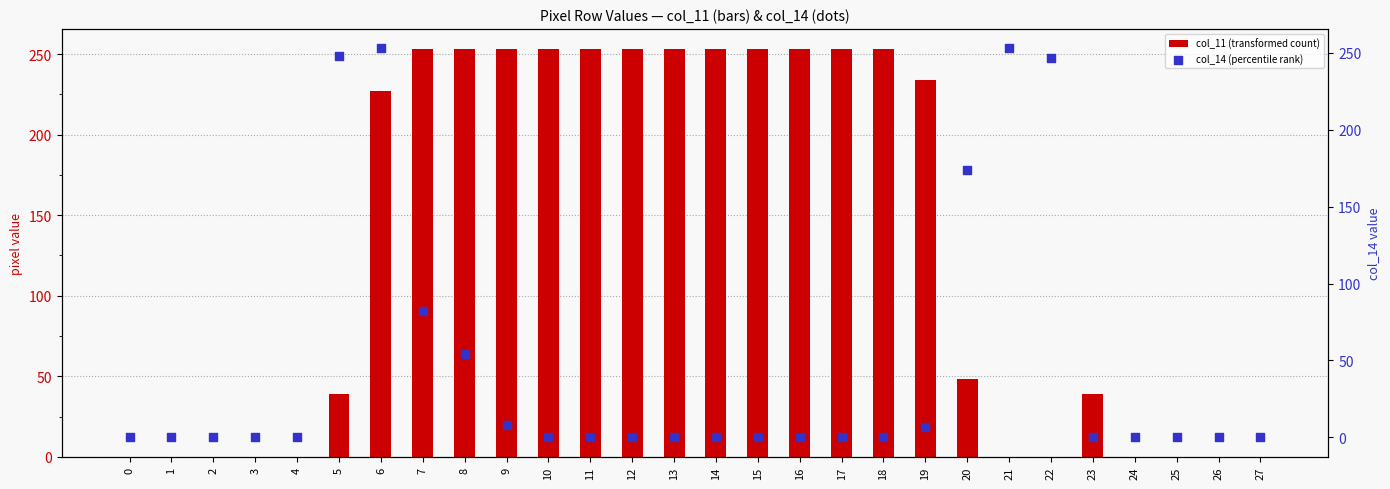

At how many categories does at least one series exceed 228?

17